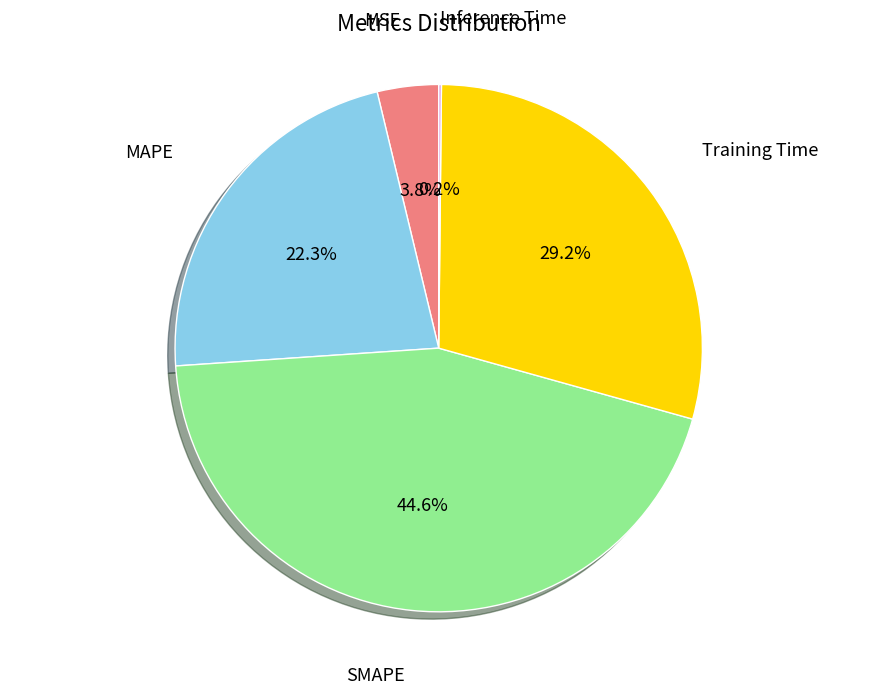

Is there a majority slice in this chart?

No